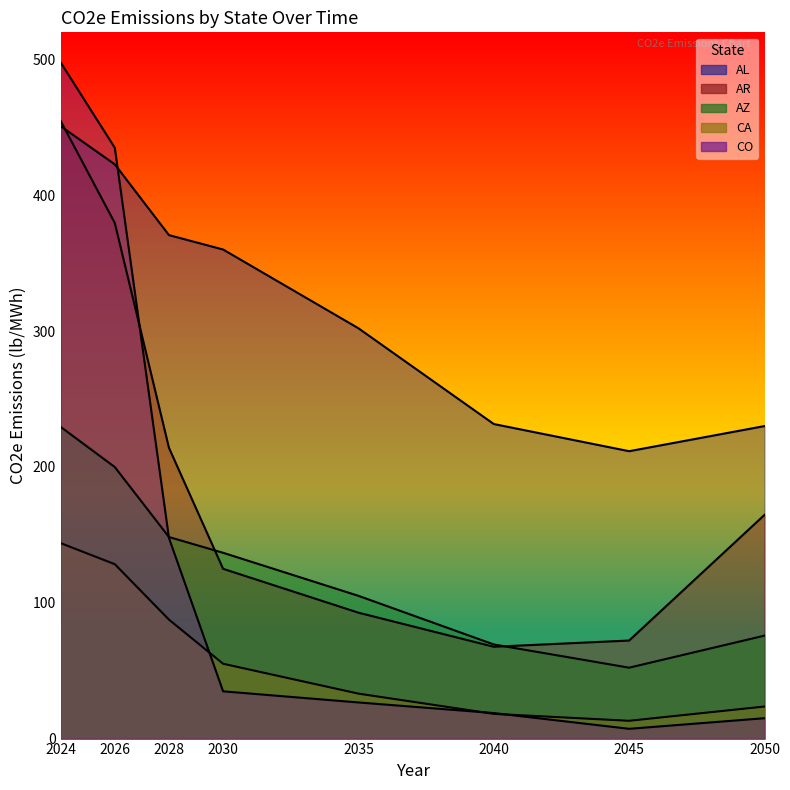

Which has a higher value, 2024 or 2045?

2024